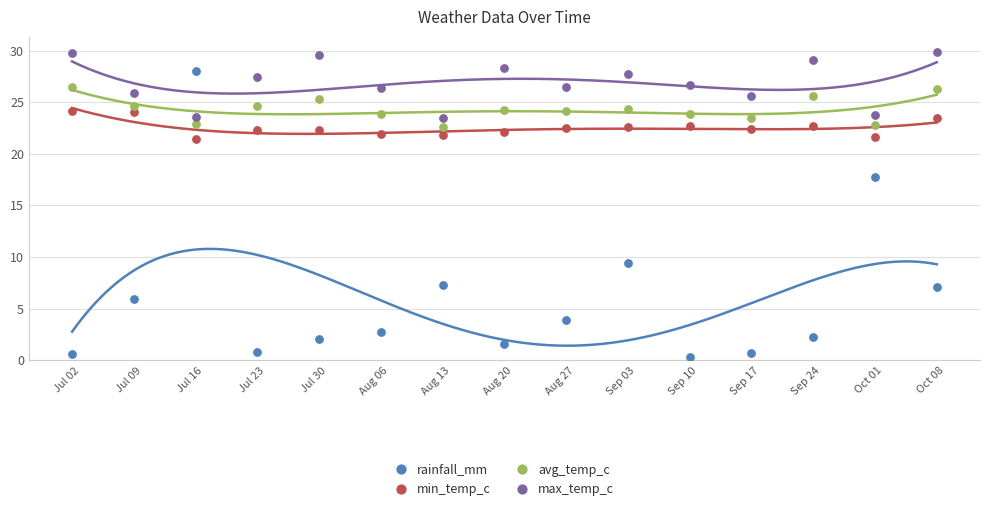

Which series contains the highest Y value?

max_temp_c